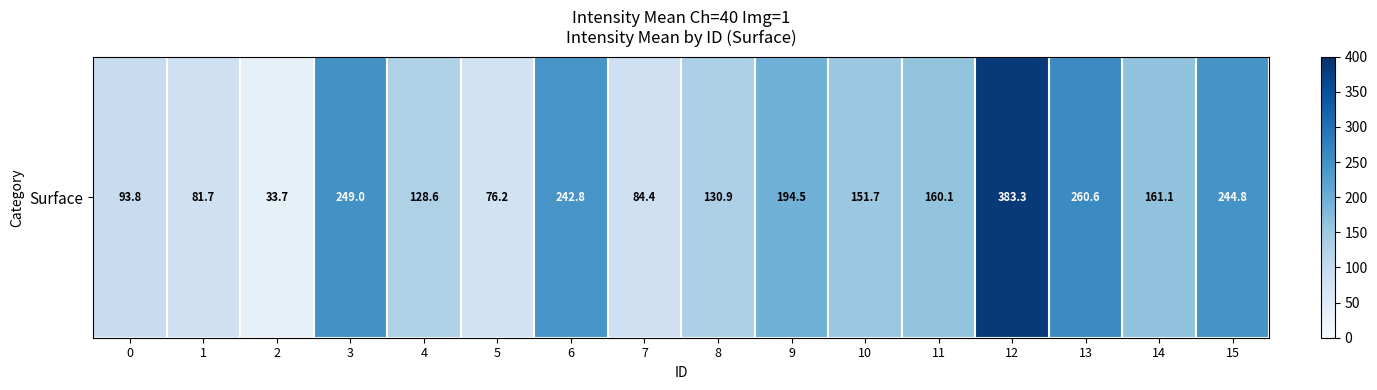

True or false: the data shows 43.1 at 5.

False